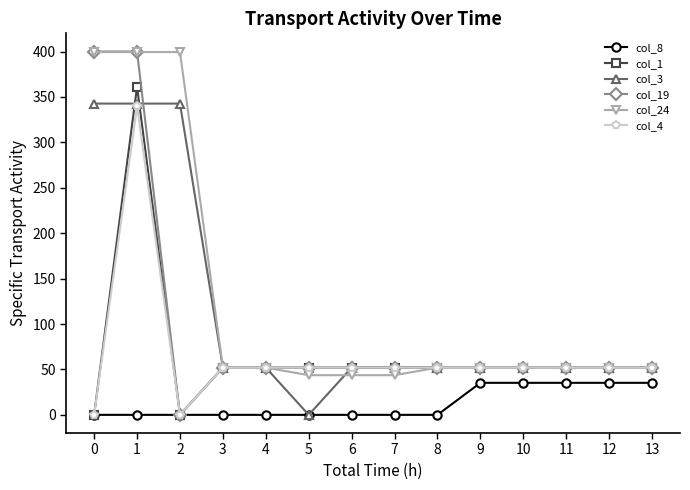

What is the sum of the col_3 values at 7 and 12?

104.0